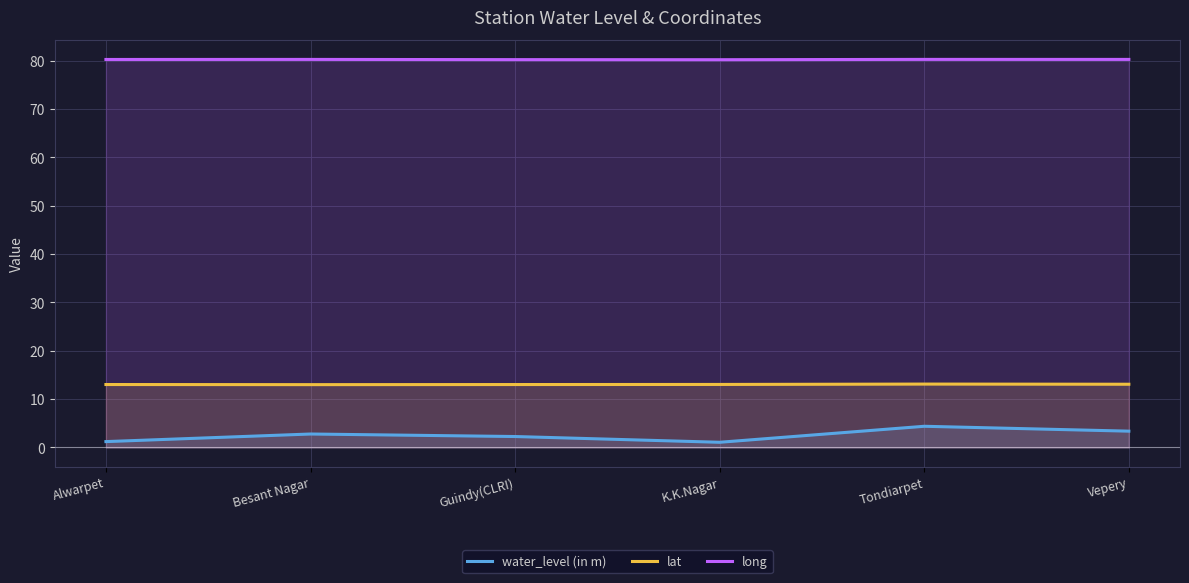

At which category does the chart reach its peak across all series?

Tondiarpet